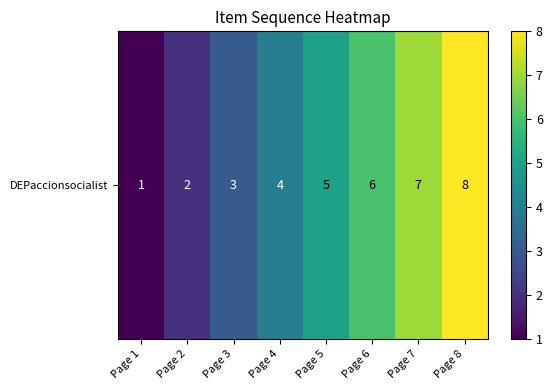

Where does the data first go above 5?

Page 6